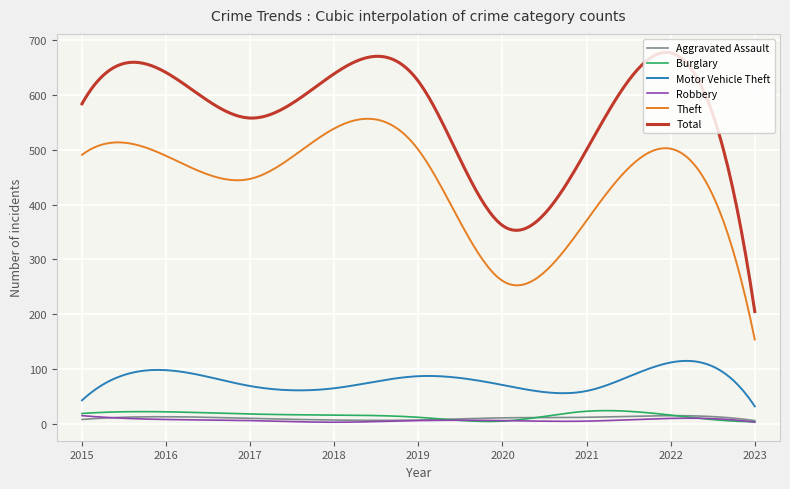

Which series has the widest spread of values?

Total